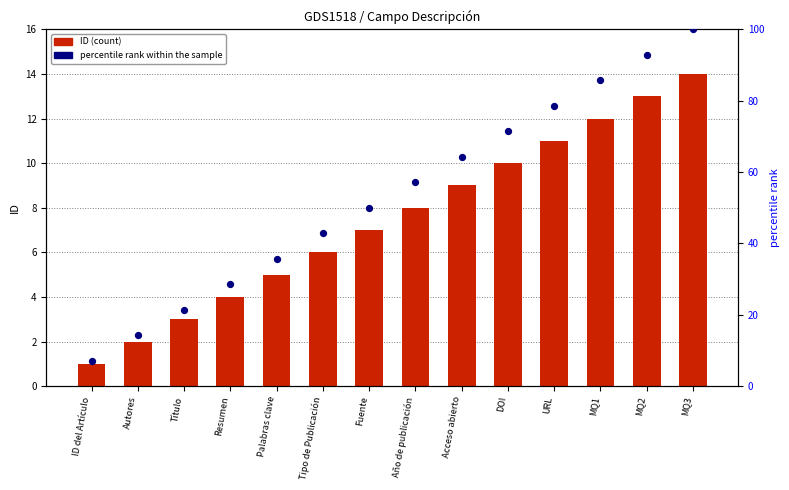

Which series has the largest Y range (max minus min)?

percentile rank within the sample